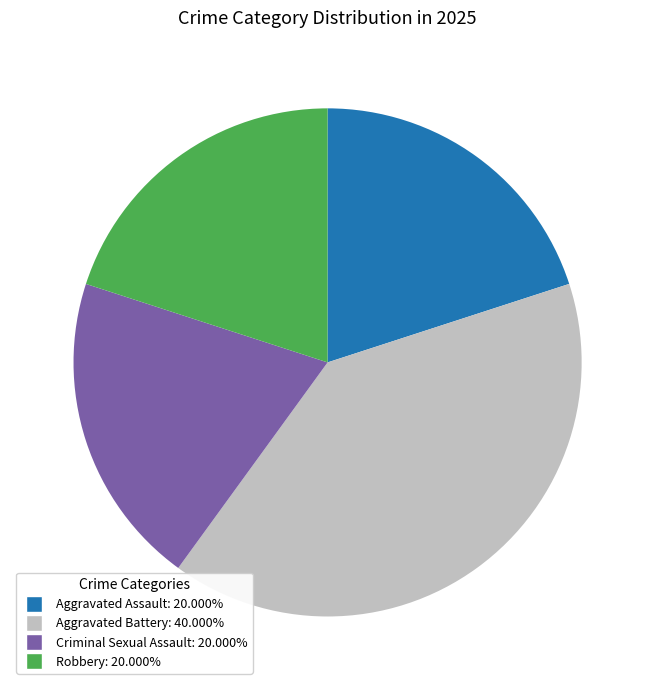

Does Robbery account for over 50% of the chart?

No